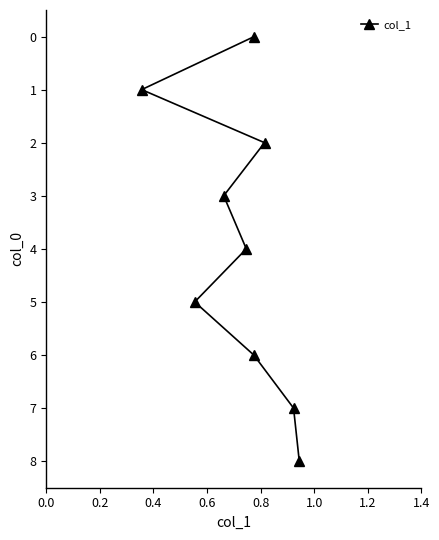

True or false: there are more than 1 points higher than both neighbors.

False